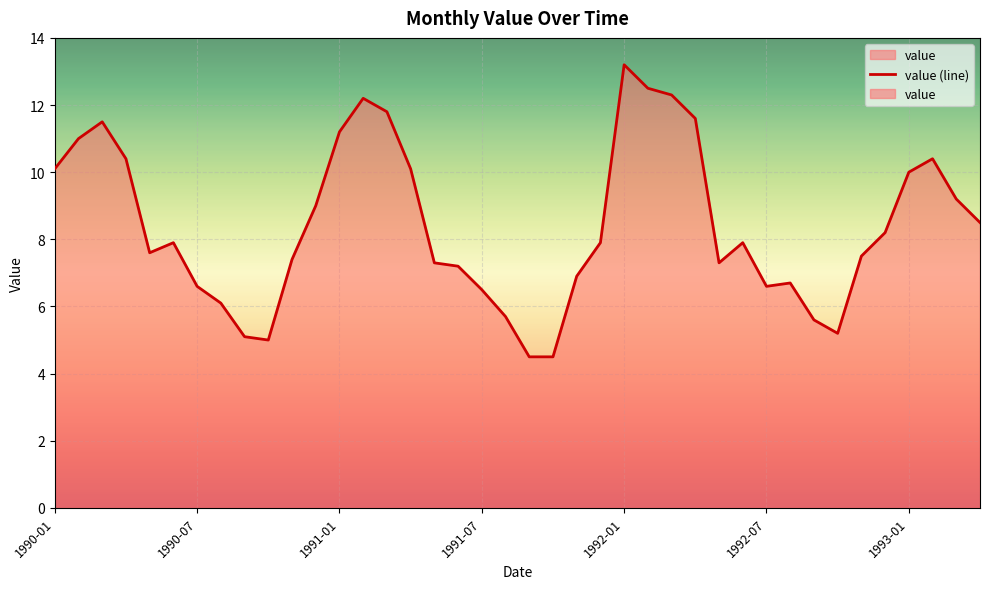

What position from the right is 1990-07?

34